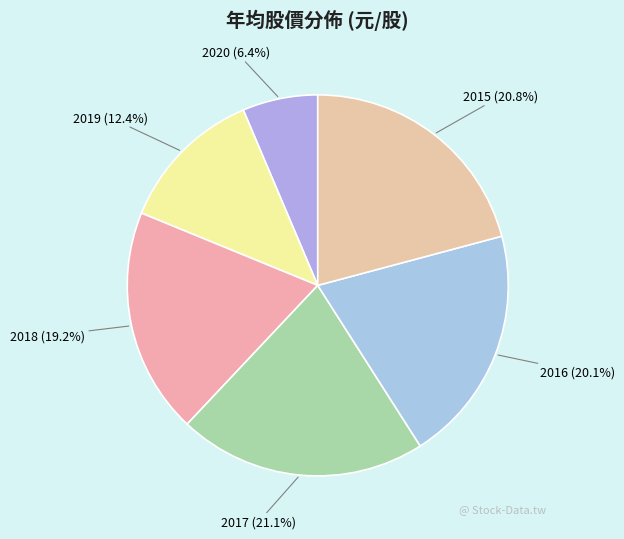

Which slice is the smallest?

2020